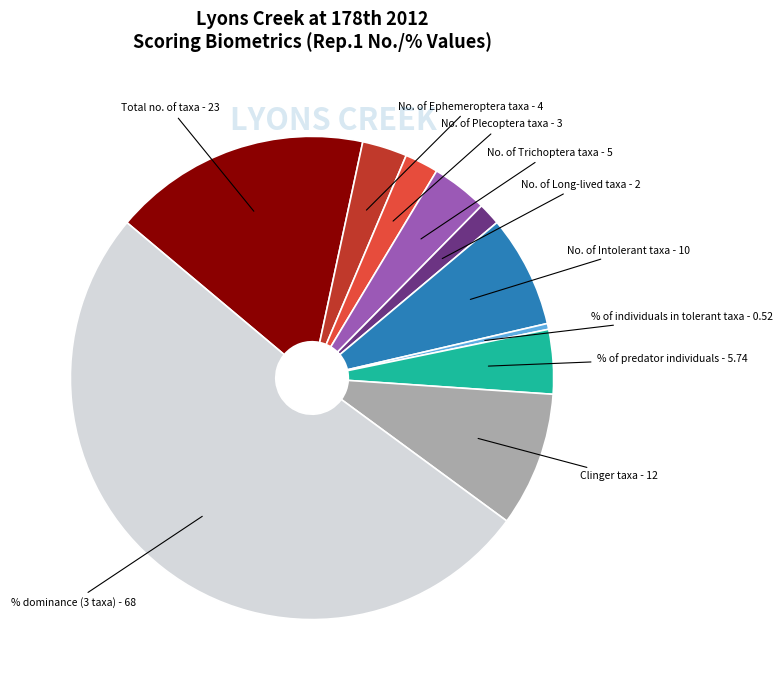

Is there a majority slice in this chart?

Yes